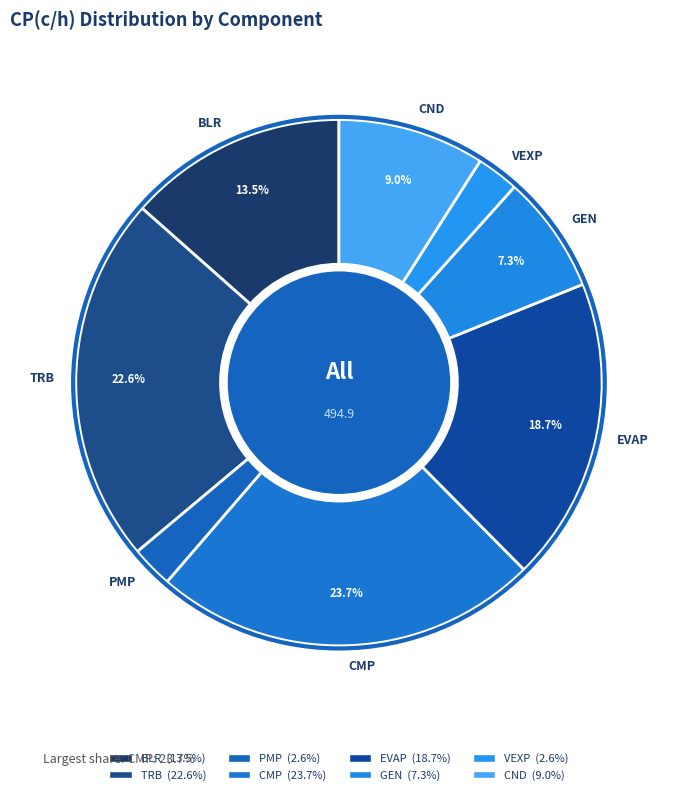

What percentage is the TRB slice, to the nearest percent?

23%